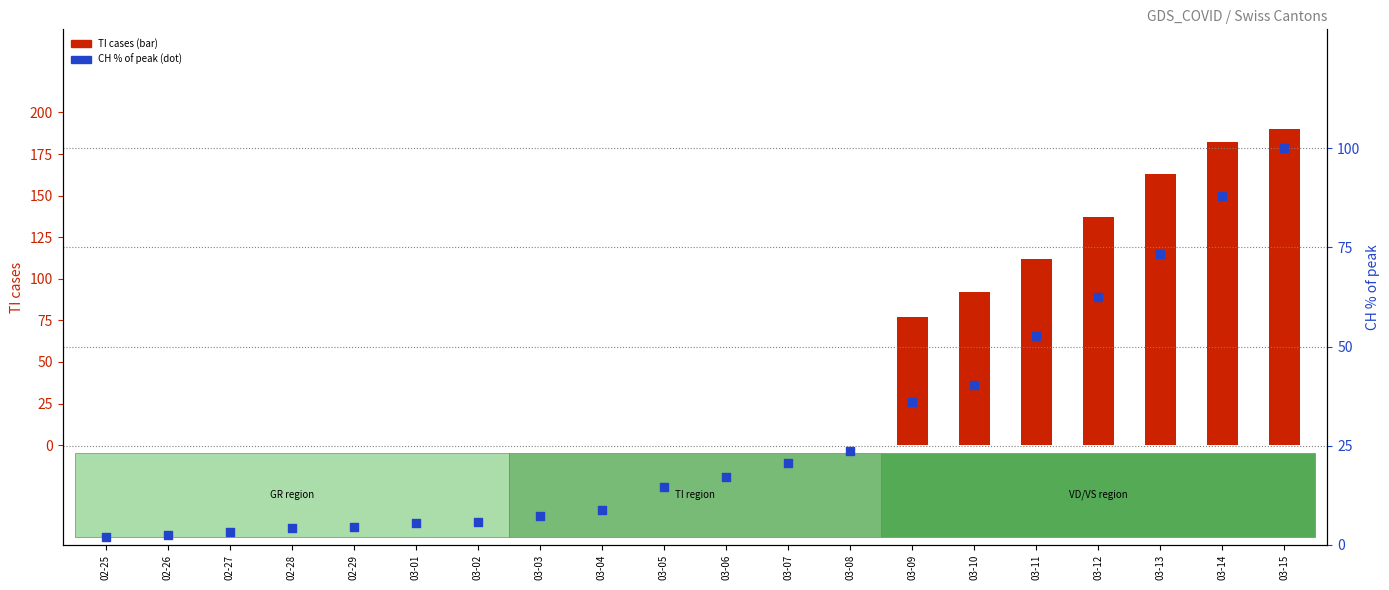

Which series has the widest spread of Y values?

TI cases